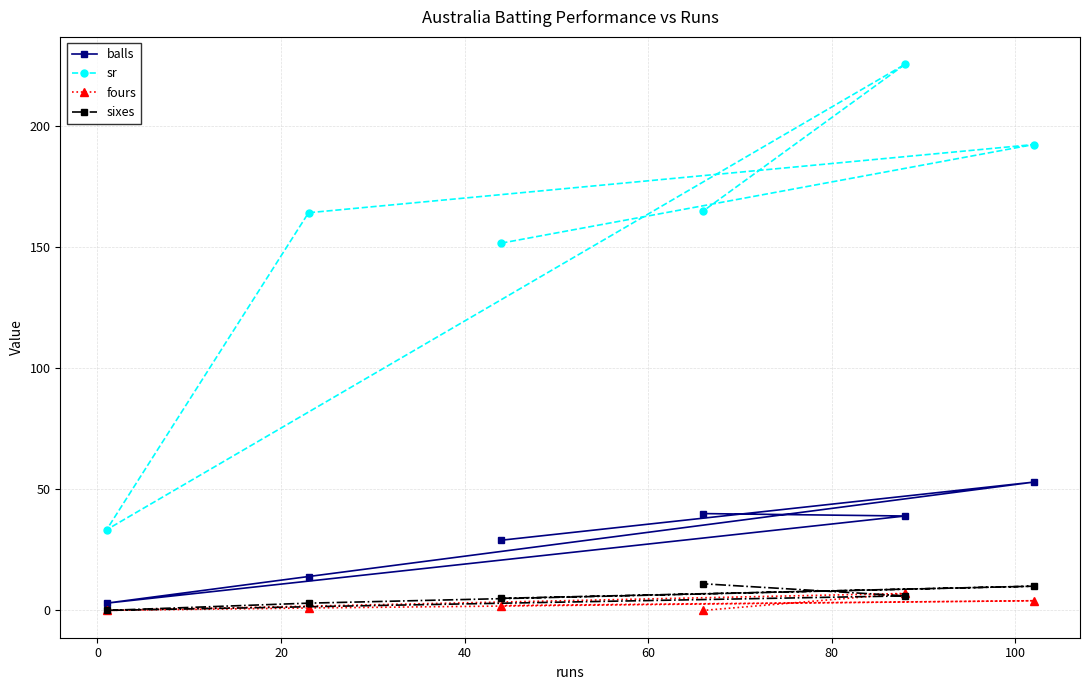

Which series has the largest total across all categories?

sr